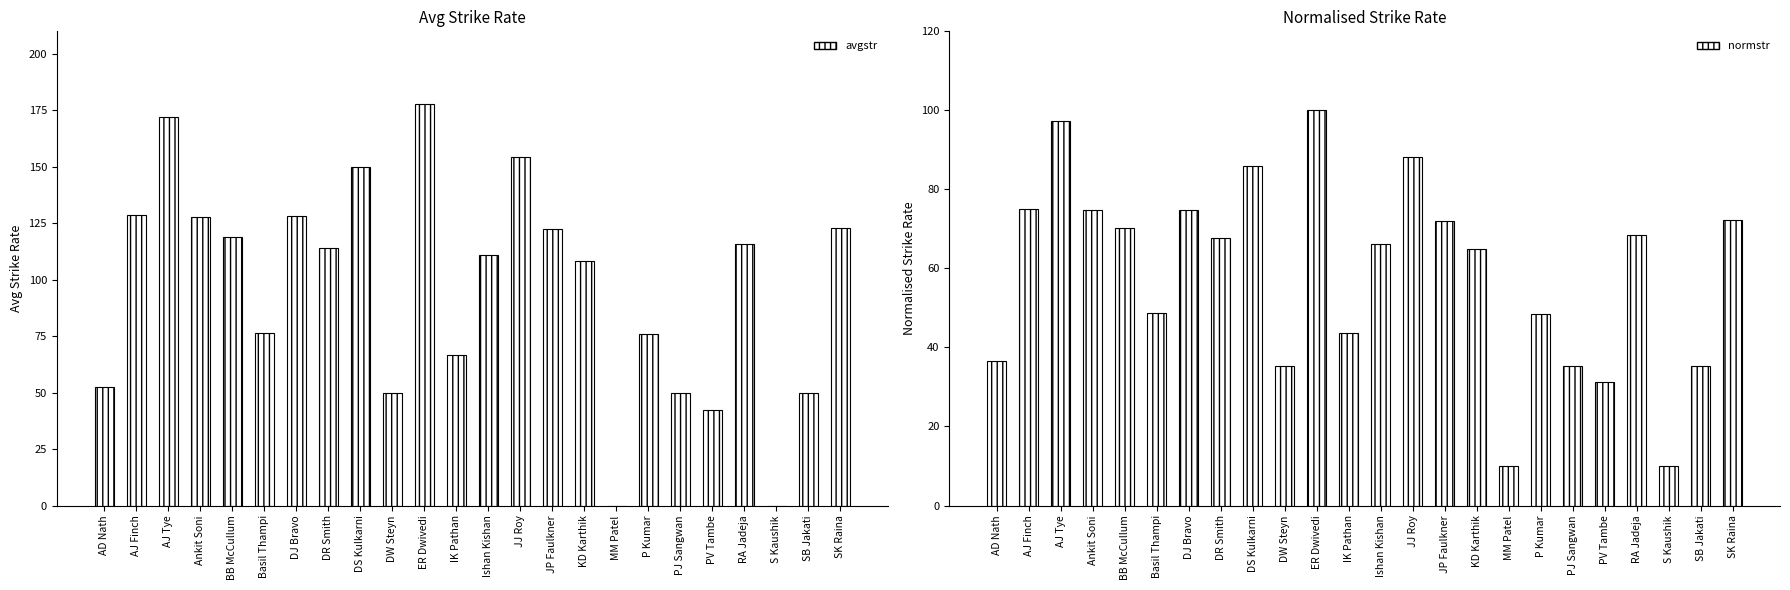

Reading left to right, what are all the values shown in this chart?

avgstr: 52.3	128.5	172.2	127.8	119.0	76.3	128.1	114.2	150.0	50.0	177.8	66.7	110.9	154.3	122.6	108.5	0.0	75.9	50.0	42.1	115.7	0.0	50.0	123.0
normstr: 36.5	75.0	97.2	74.7	70.2	48.6	74.9	67.8	85.9	35.3	100.0	43.7	66.1	88.1	72.1	64.9	10.0	48.4	35.3	31.3	68.5	10.0	35.3	72.2